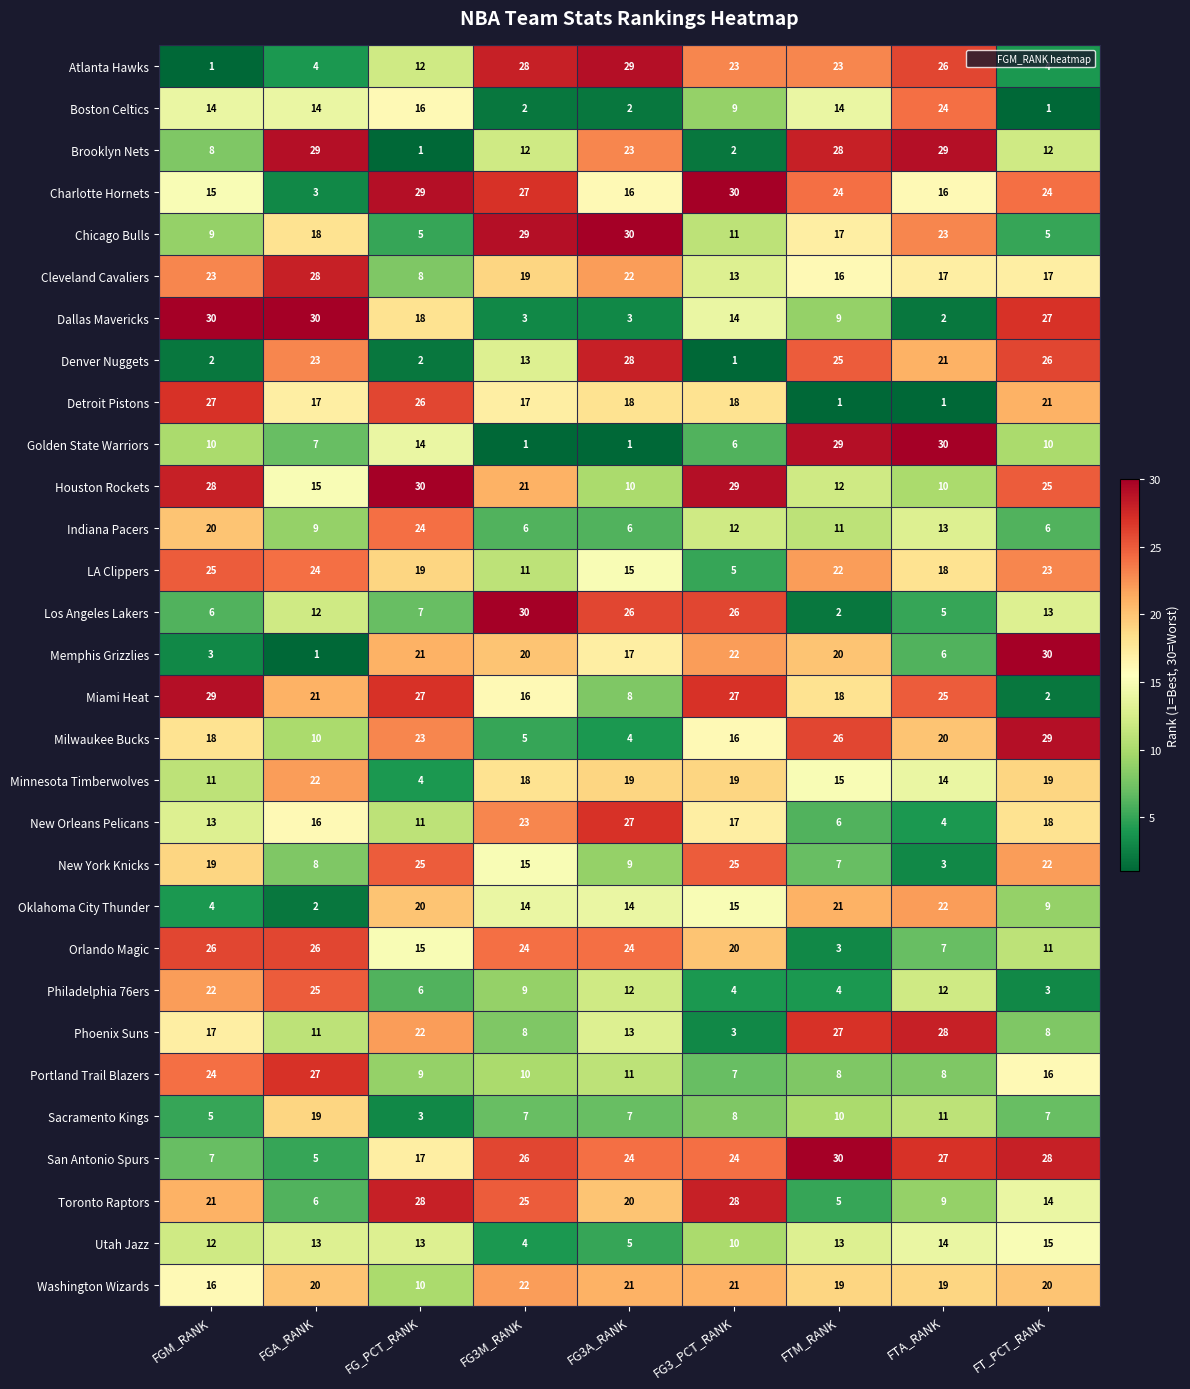

What is the sum of the Washington Wizards values at FG_PCT_RANK and FG3A_RANK?

31